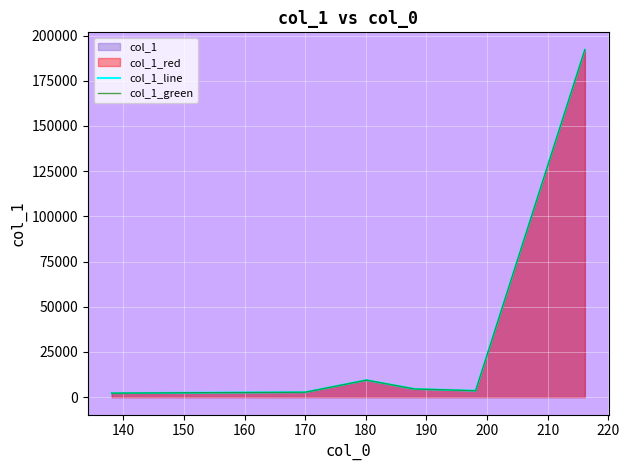

What is the value of the col_1_green point at the 3rd from the left?

9415.8